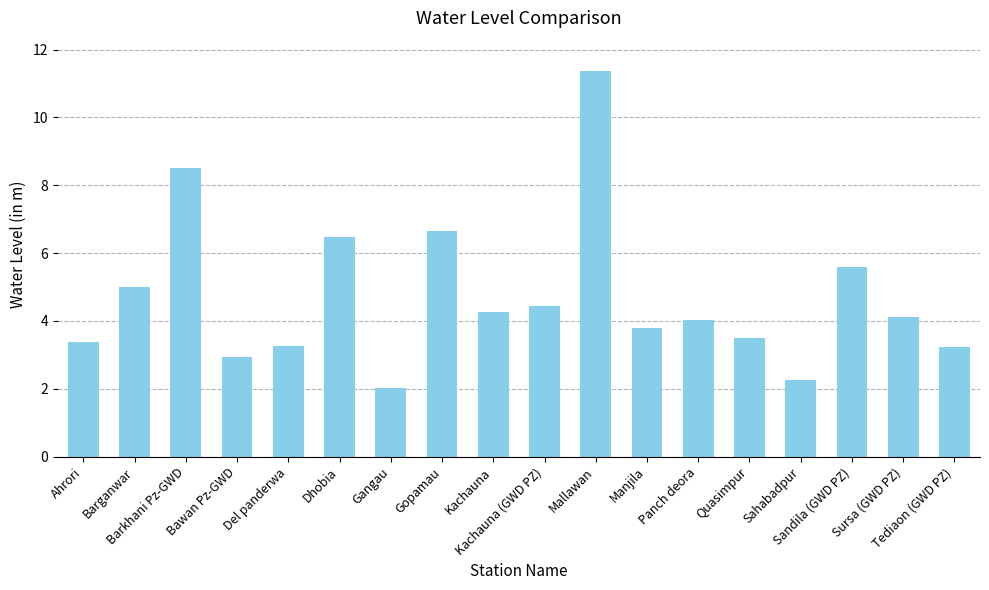

What is the difference between the maximum and minimum values?

9.4